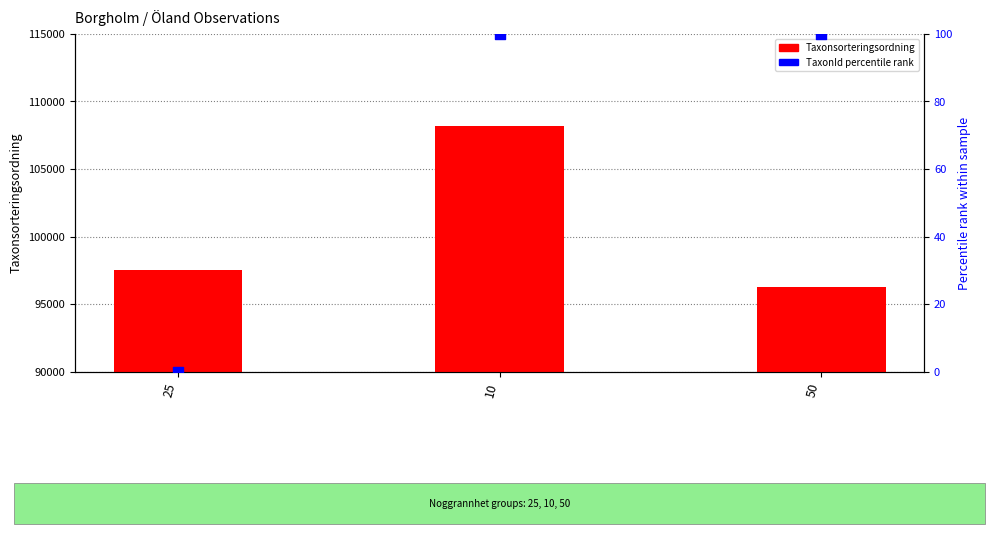

What is the total value across all series at 50?

96412.0